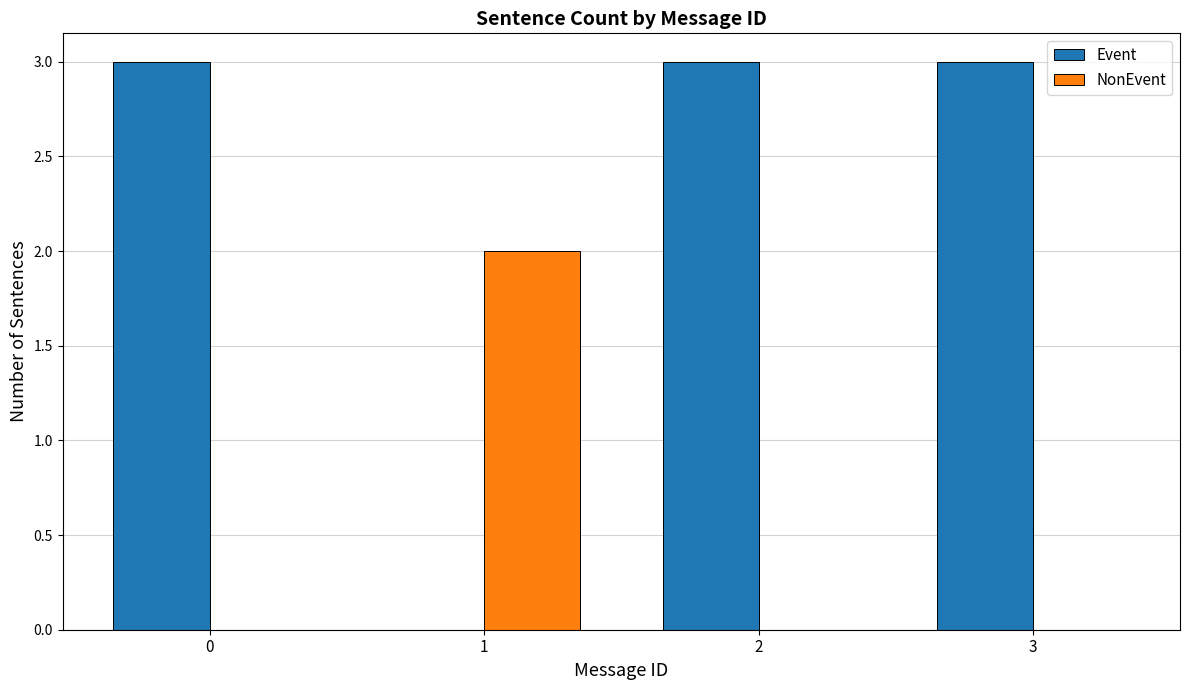

Reading left to right, what are all the values shown in this chart?

Event: 0=3	1=0	2=3	3=3
NonEvent: 0=0	1=2	2=0	3=0